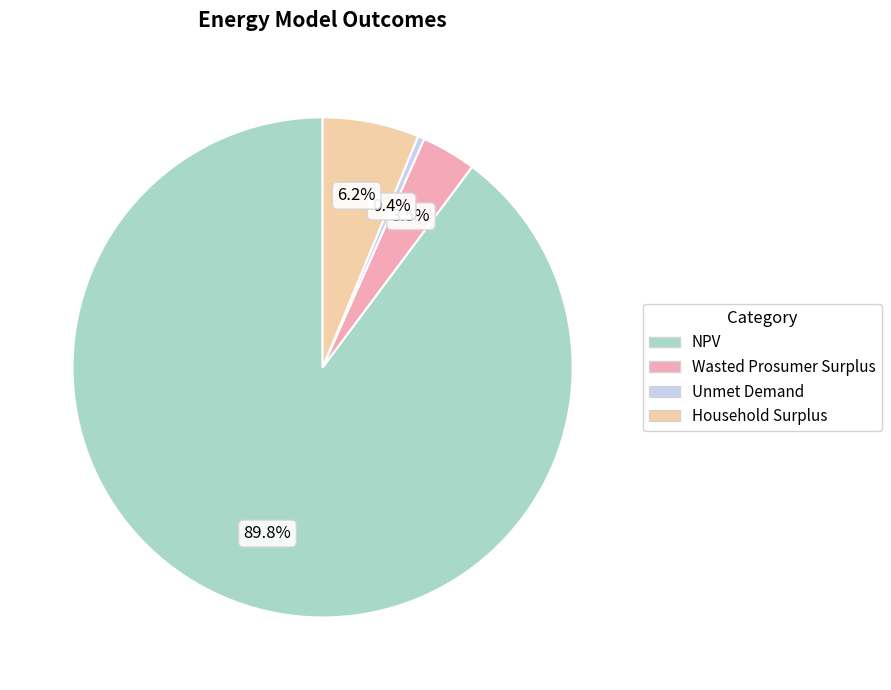

How many segments does this pie chart have?

4